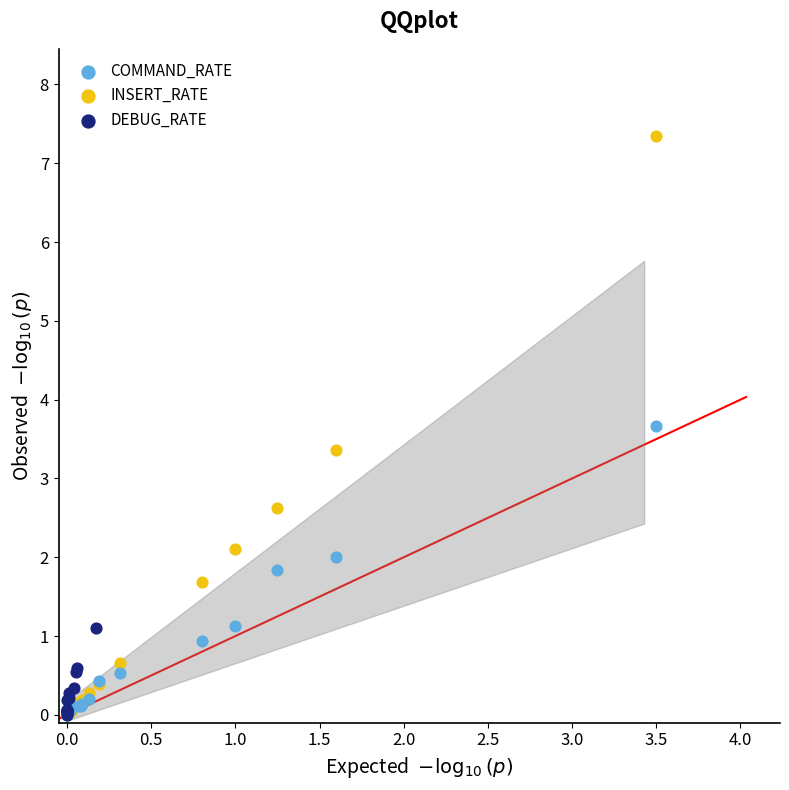

Which series contains the highest Y value?

INSERT_RATE